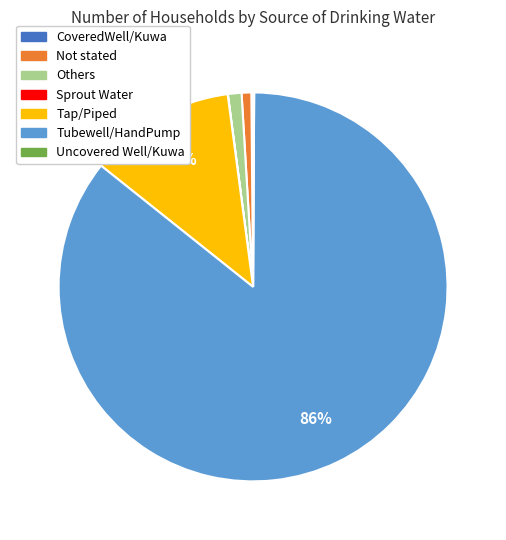

To the nearest percent, what is the difference between the largest and smallest slice percentages?

86%